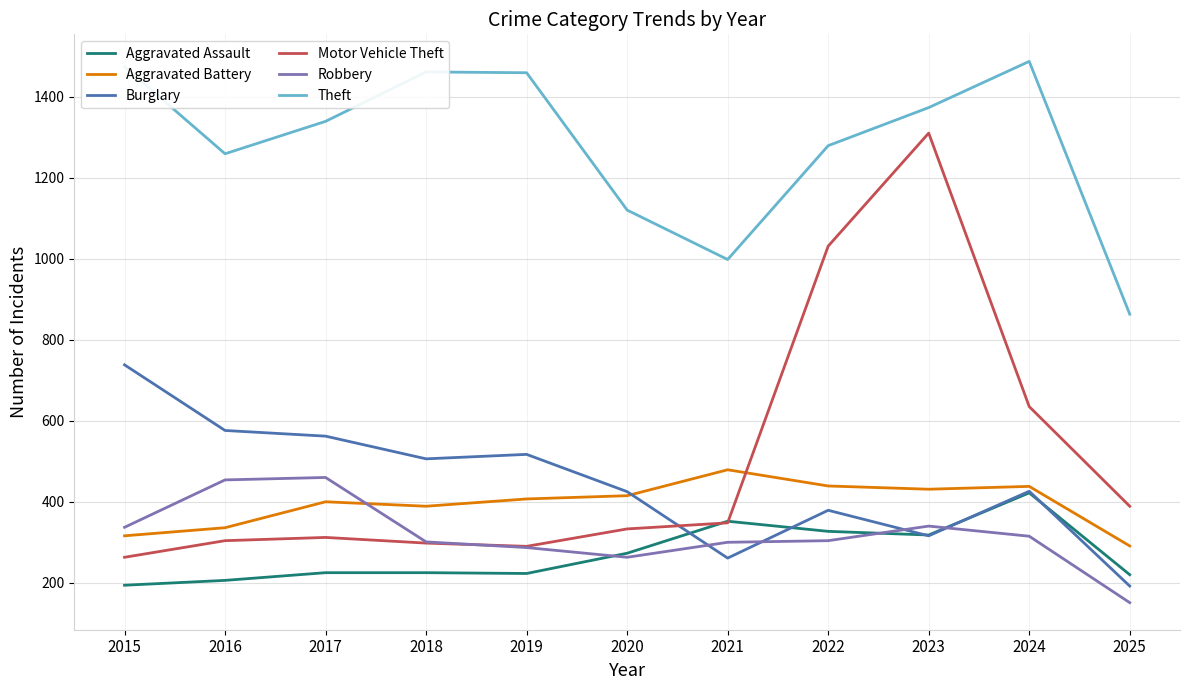

What is the average value of the Robbery series?

319